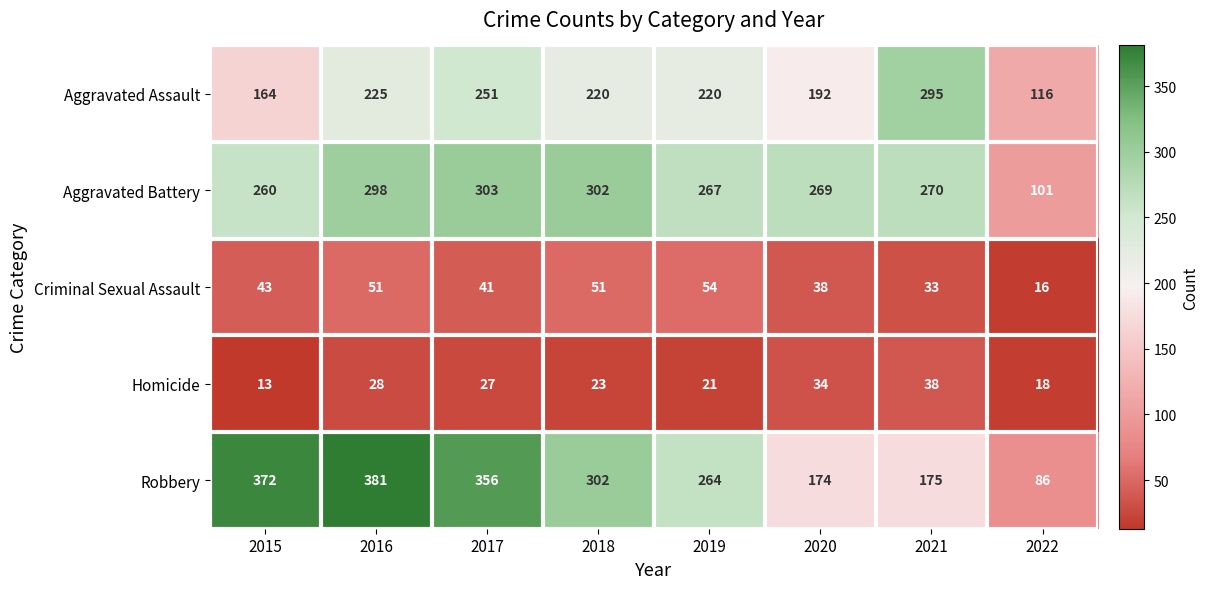

Which series has the largest total across all categories?

Robbery